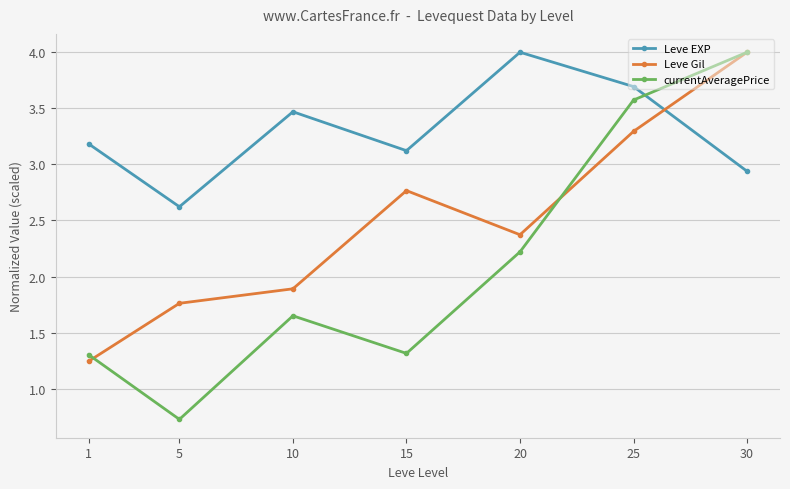

True or false: Leve Gil and currentAveragePrice intersect in this chart.

True